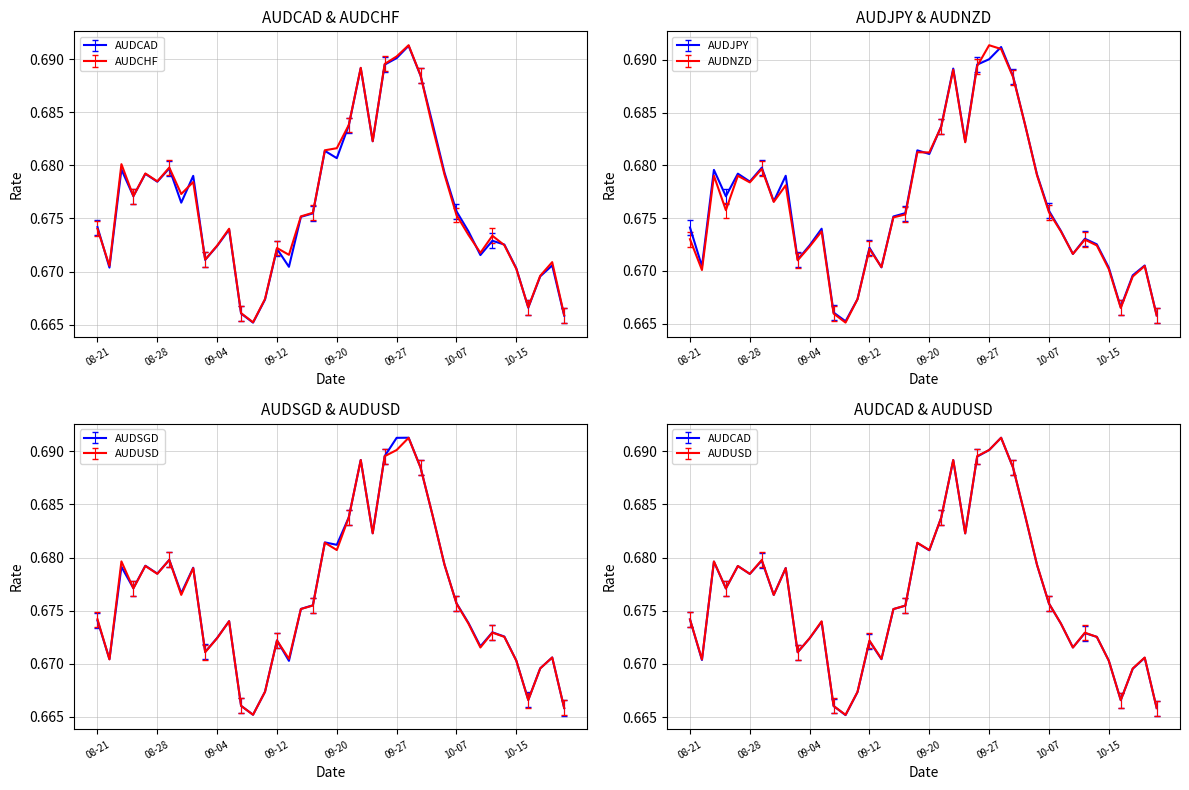

Which category has the highest value in the AUDCHF series?

2024-09-30